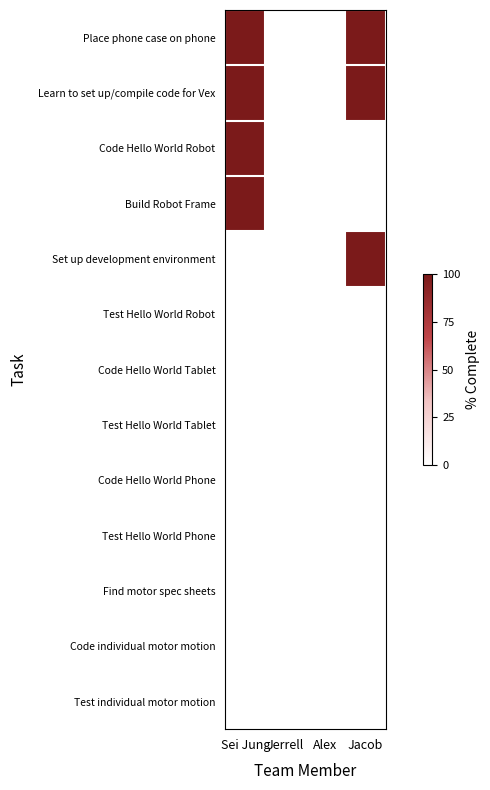

Which category has the lowest value across all series?

Jerrell